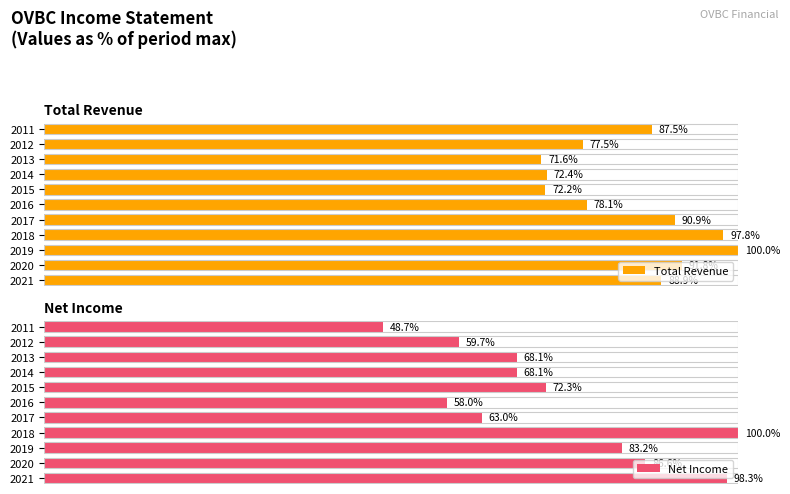

How many data points does each series have?

11